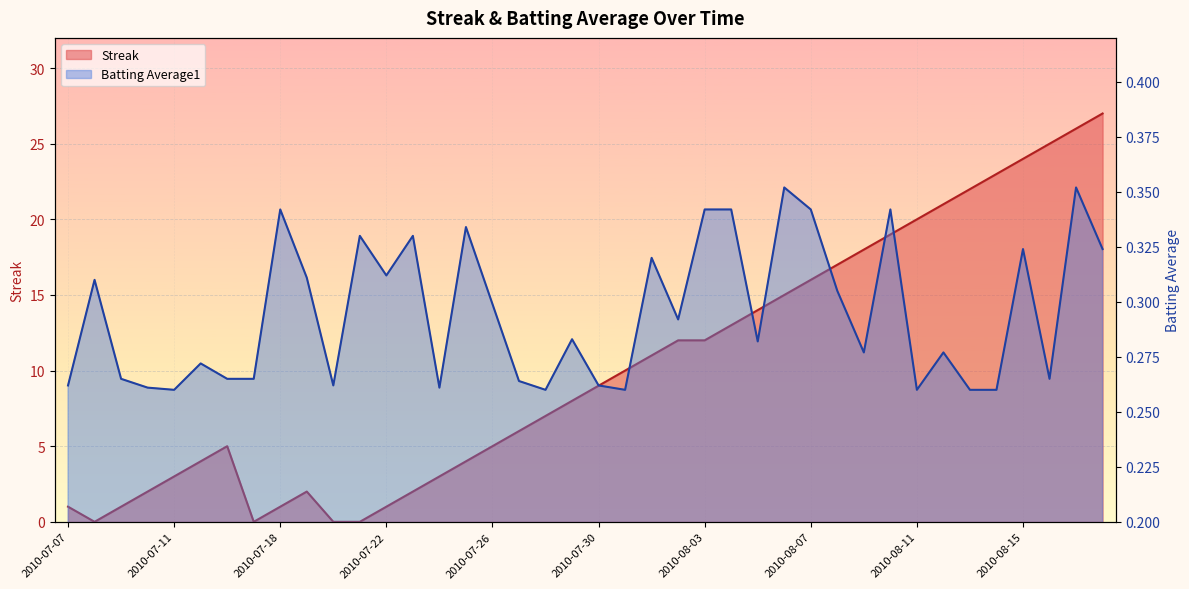

Which has a higher value, 2010-07-24 or 2010-07-25?

2010-07-25